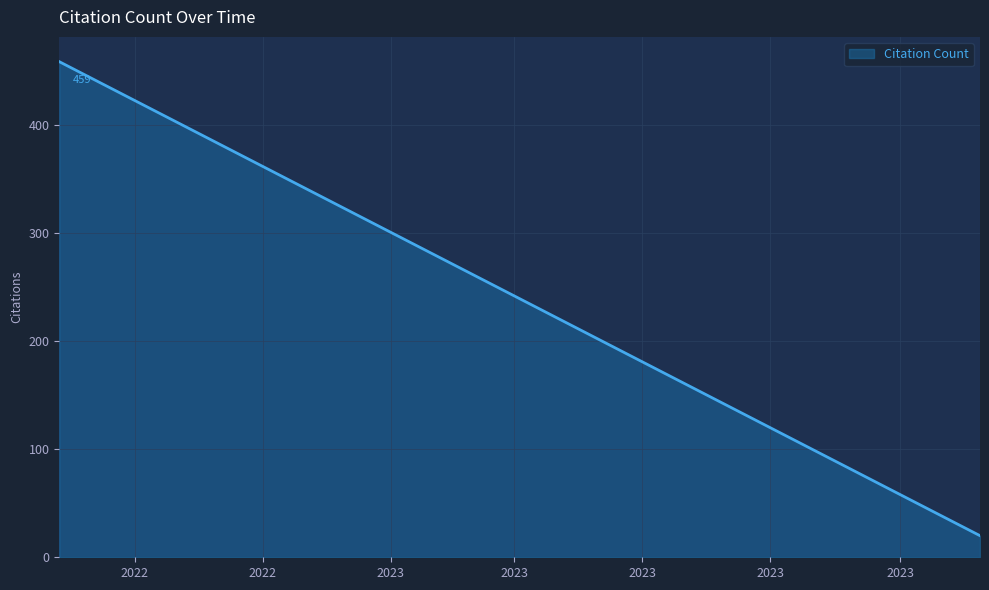

Which has a higher value, 2023-07-09 or 2023-02-01?

2023-02-01